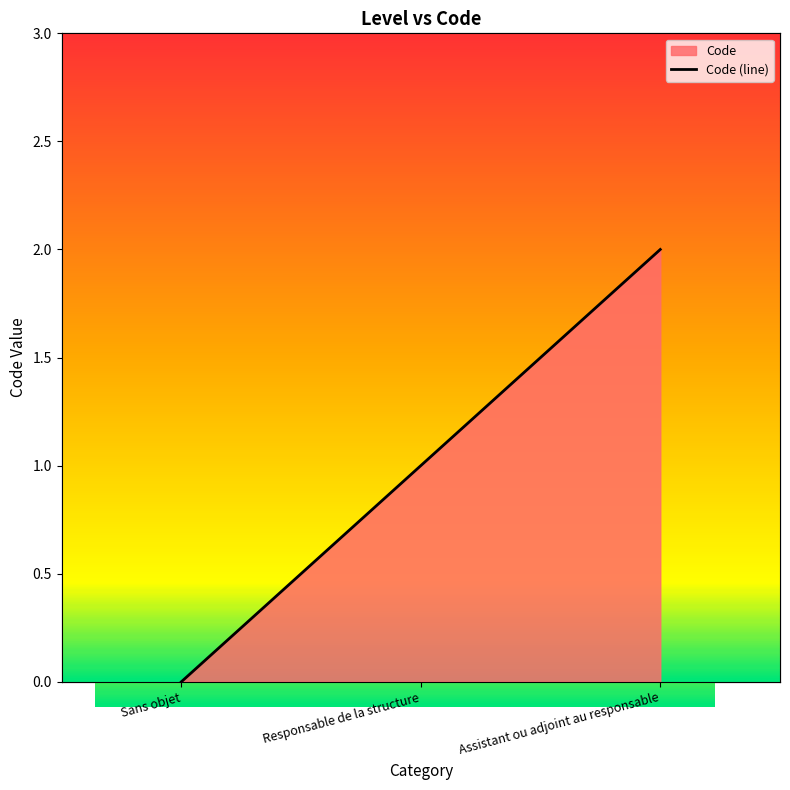

What is the greatest value displayed?

2